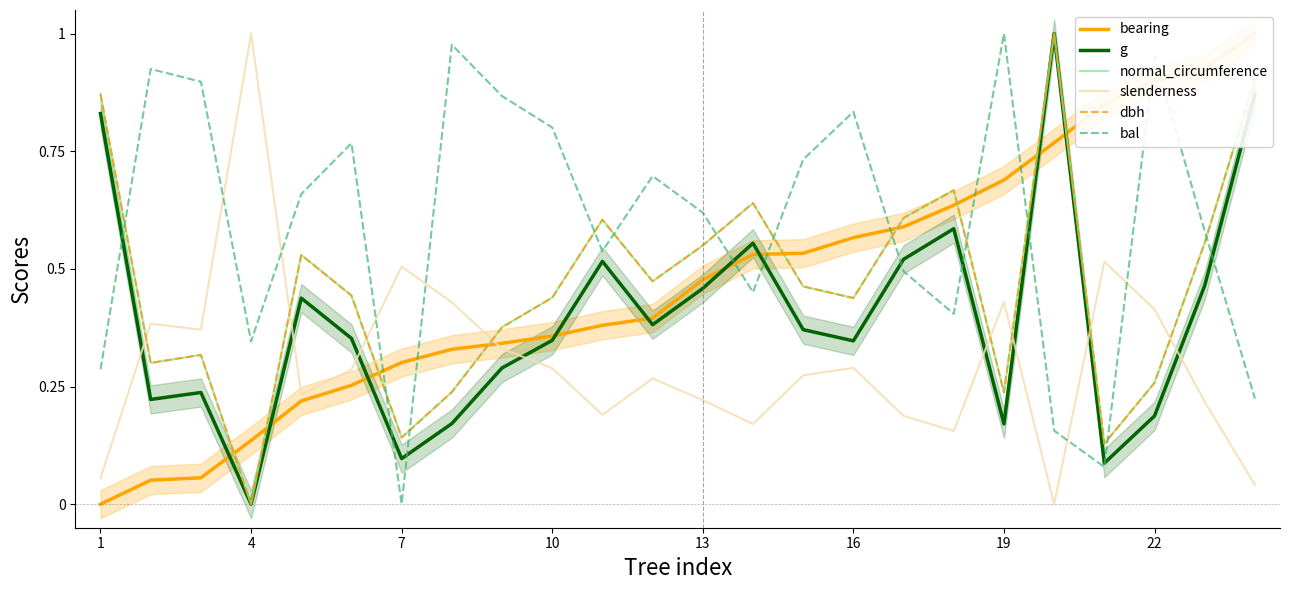

At which label does bal reach its minimum?

7